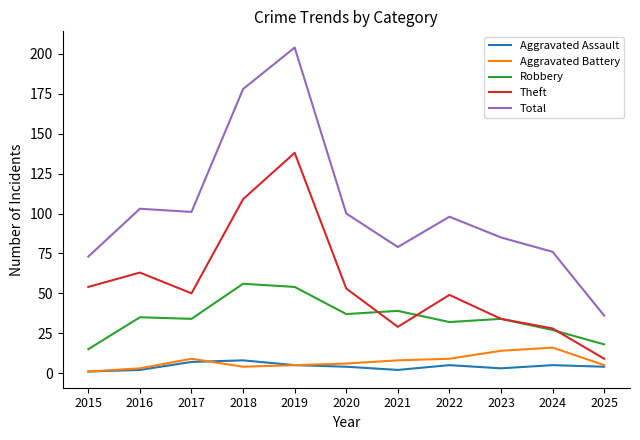

Which series changed the most between 2019 and 2022?

Total